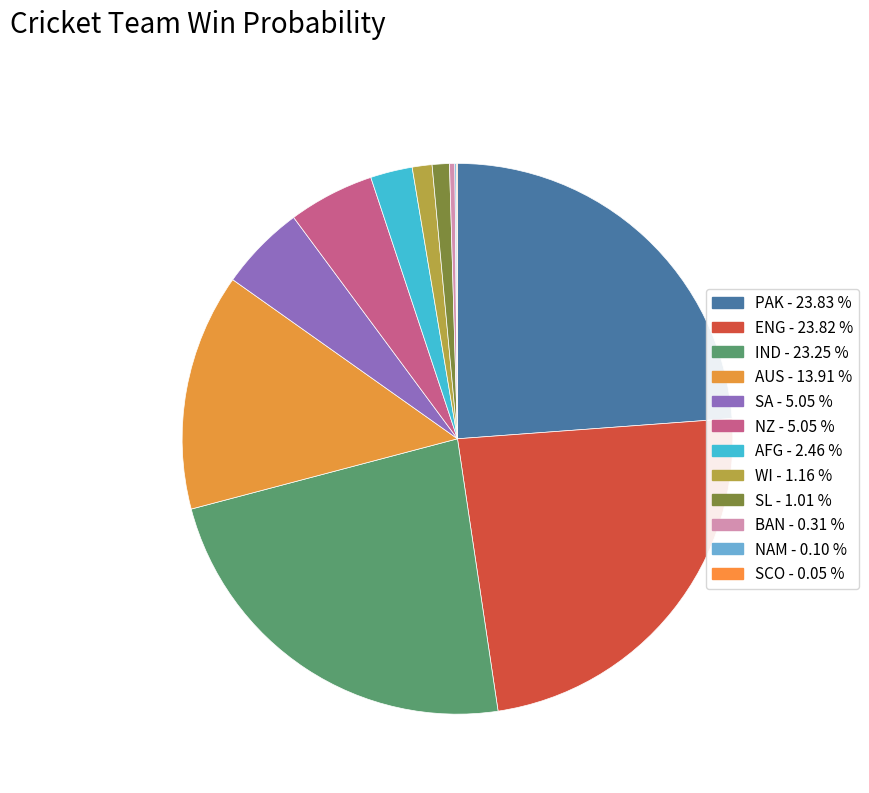

Does any single category account for the majority?

No